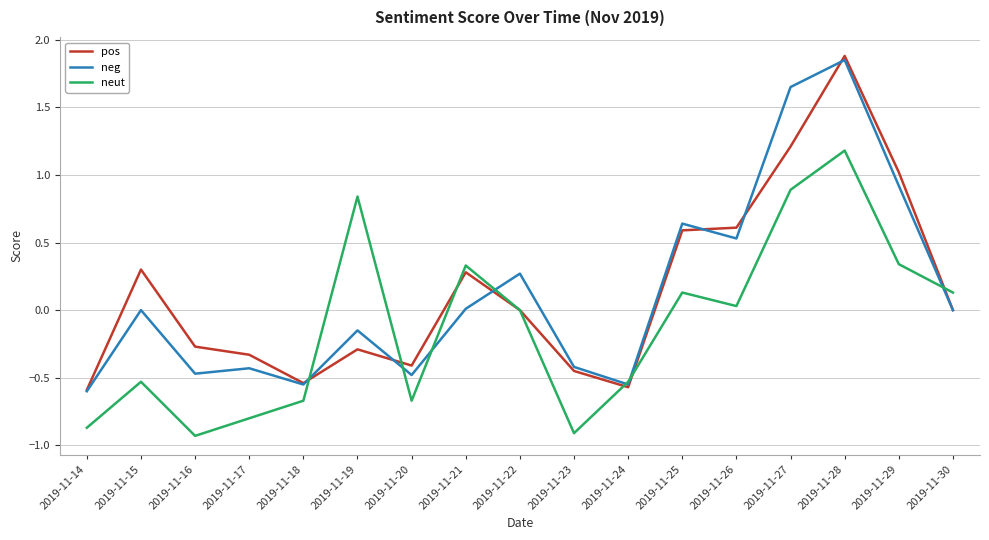

How many lines are shown in the chart?

3